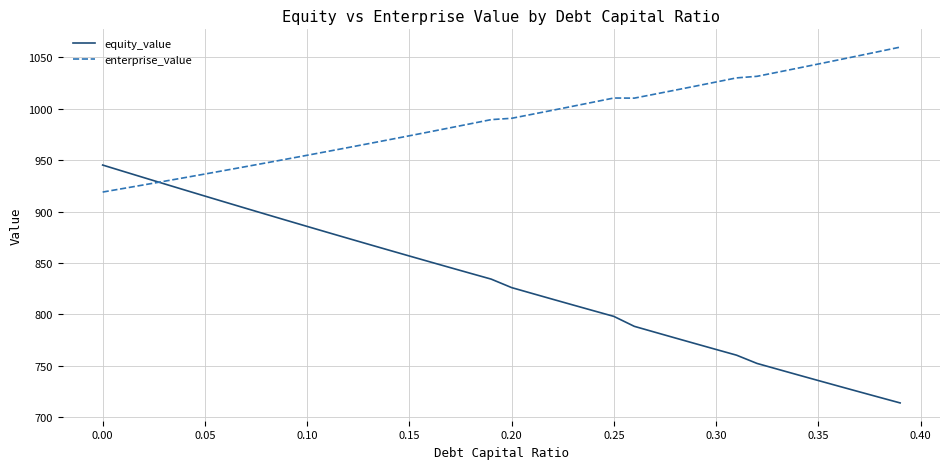

Which series has the largest total across all categories?

enterprise_value